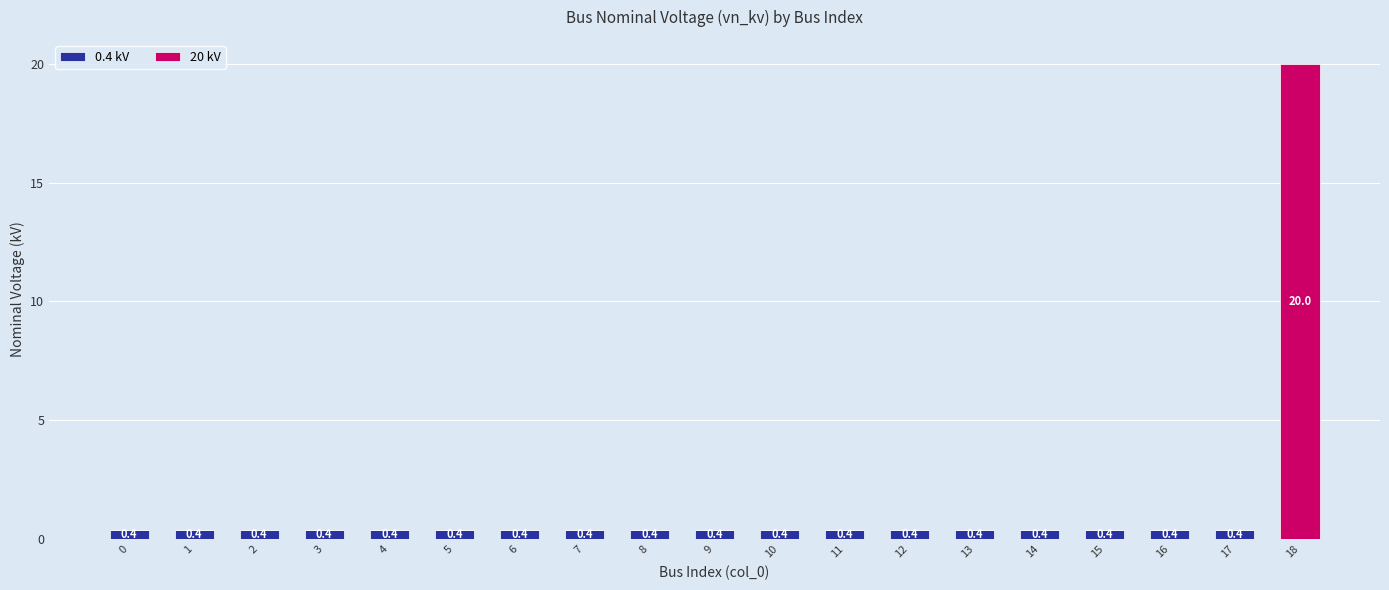

Reading right to left, transcribe the values for 0.4 kV.

18=0.0	17=0.4	16=0.4	15=0.4	14=0.4	13=0.4	12=0.4	11=0.4	10=0.4	9=0.4	8=0.4	7=0.4	6=0.4	5=0.4	4=0.4	3=0.4	2=0.4	1=0.4	0=0.4